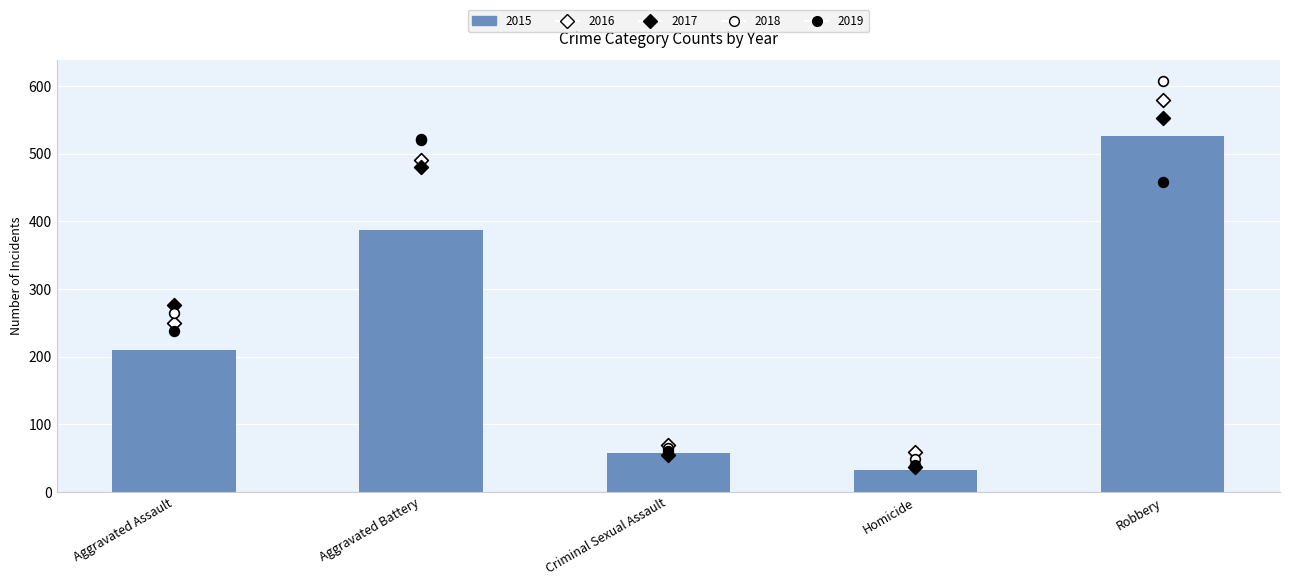

Which series reaches the maximum Y coordinate?

2018